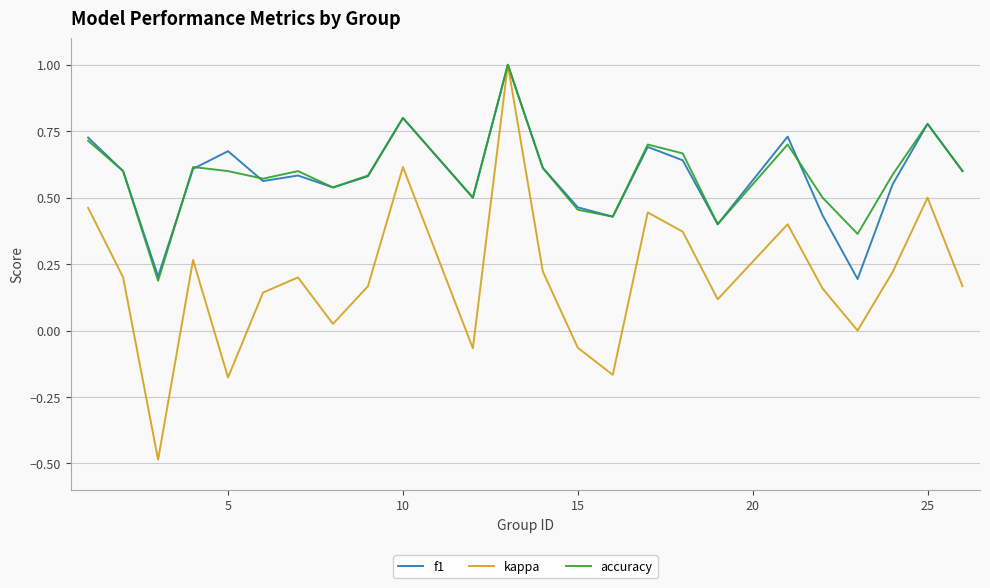

What is the smallest value displayed?

-0.5